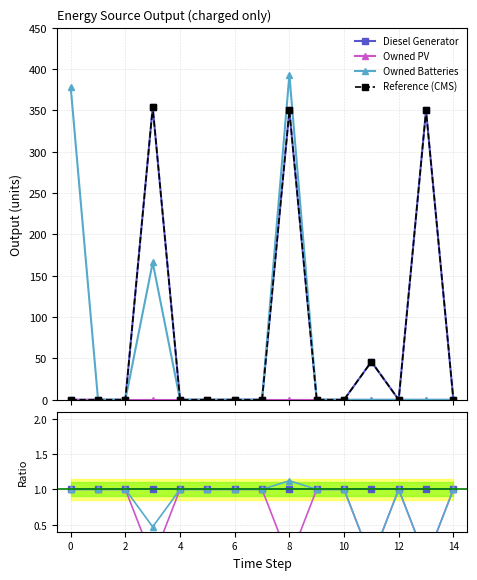

Reading left to right, transcribe all the data shown in this chart.

Diesel Generator: 1.0	1.0	1.0	1.0	1.0	1.0	1.0	1.0	1.0	1.0	1.0	1.0	1.0	1.0	1.0
Owned PV: 1.0	1.0	1.0	0.0	1.0	1.0	1.0	1.0	0.0	1.0	1.0	0.0	1.0	0.0	1.0
Owned Batteries: 1.0	1.0	1.0	0.5	1.0	1.0	1.0	1.0	1.1	1.0	1.0	0.0	1.0	0.0	1.0
Reference (CMS): 0.0	0.0	0.0	354.0	0.0	0.0	0.0	0.0	350.0	0.0	0.0	46.0	0.0	350.0	0.0